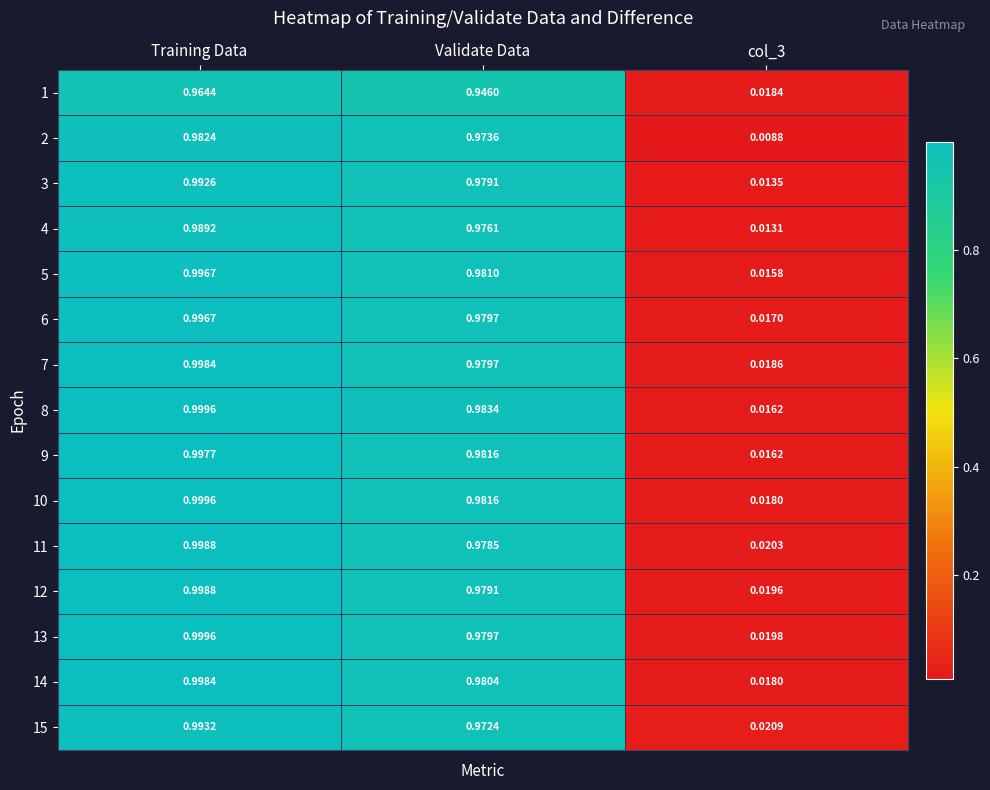

Count the number of categories in the chart.

3